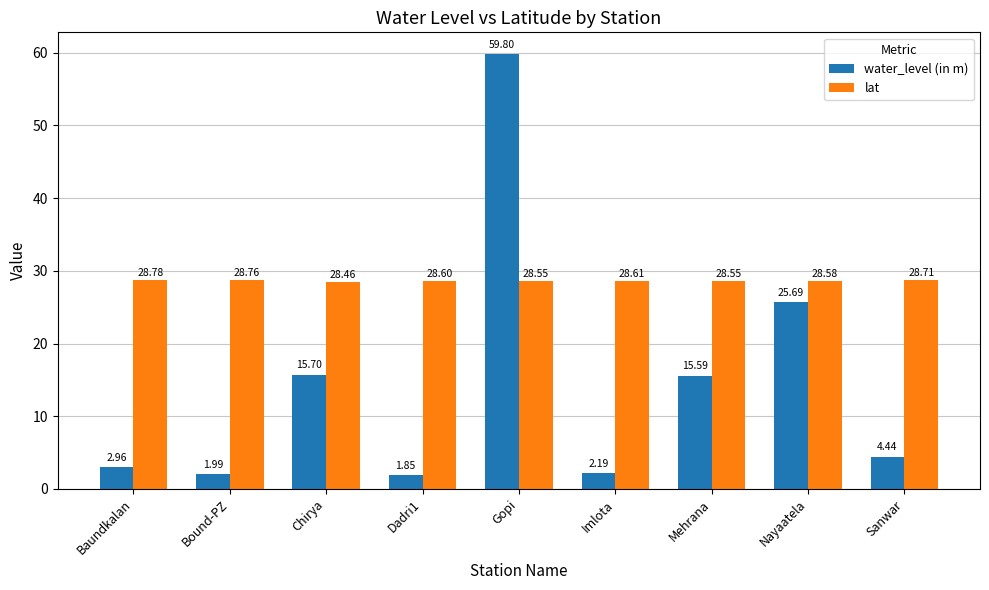

What is the total value across all series at Chirya?

44.2